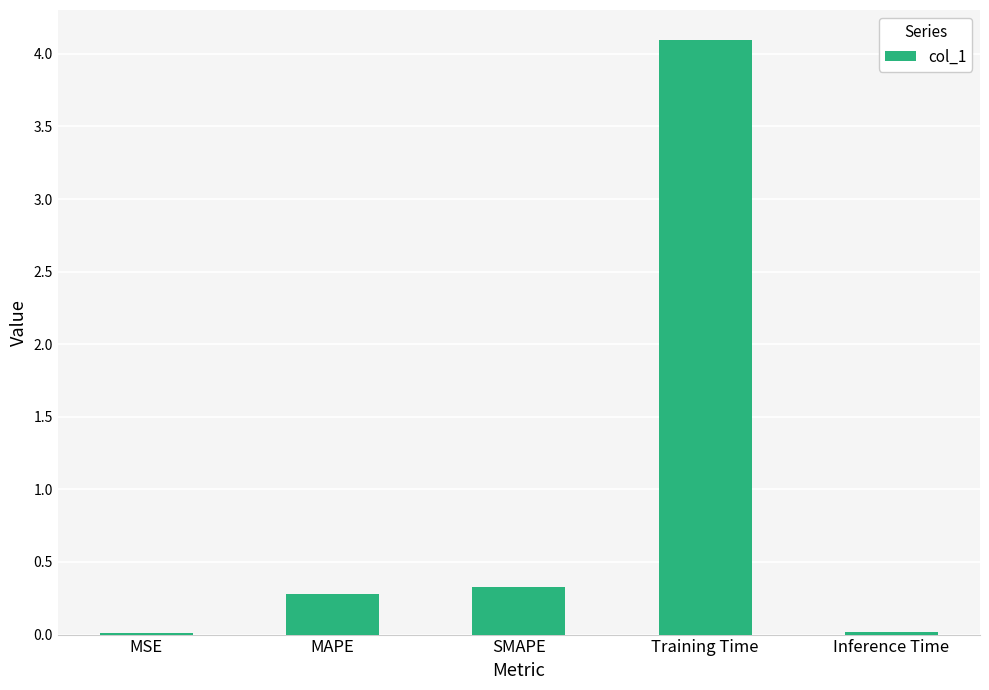

At which category does the chart reach its peak across all series?

Training Time